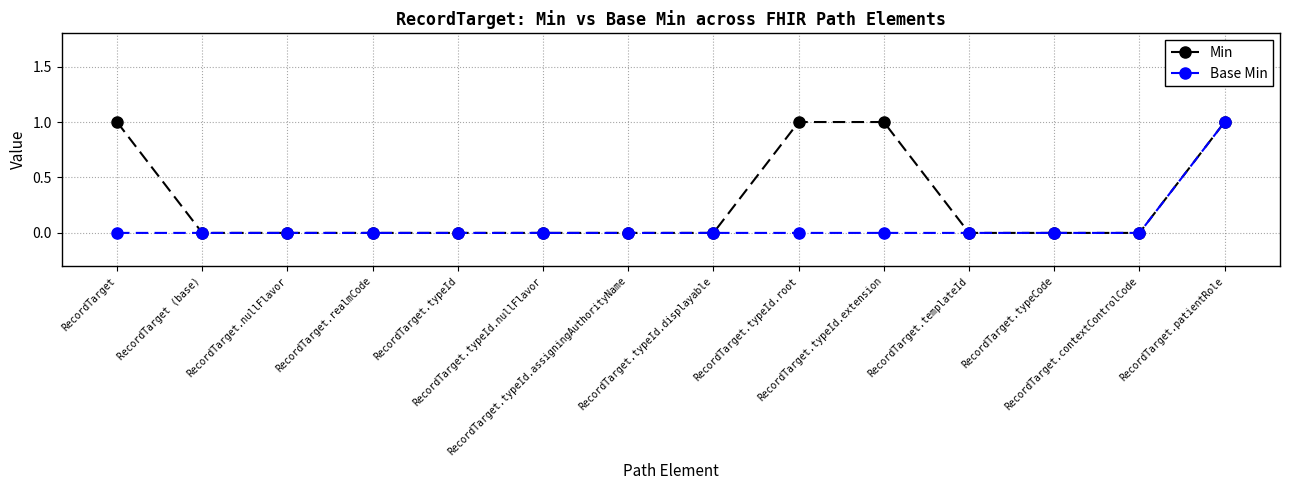

What is the label of the 9th point from the right?

RecordTarget.typeId.nullFlavor